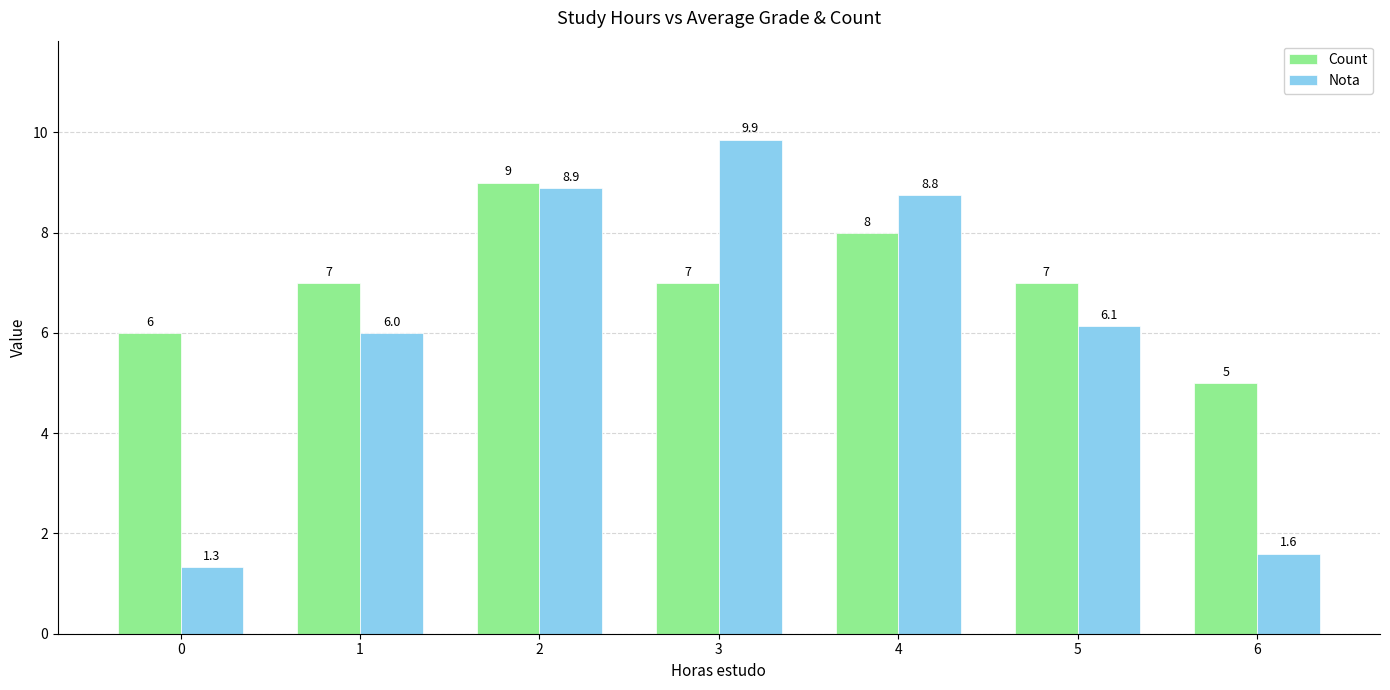

What is the value of the Nota bar at the 4th from the left?

9.9